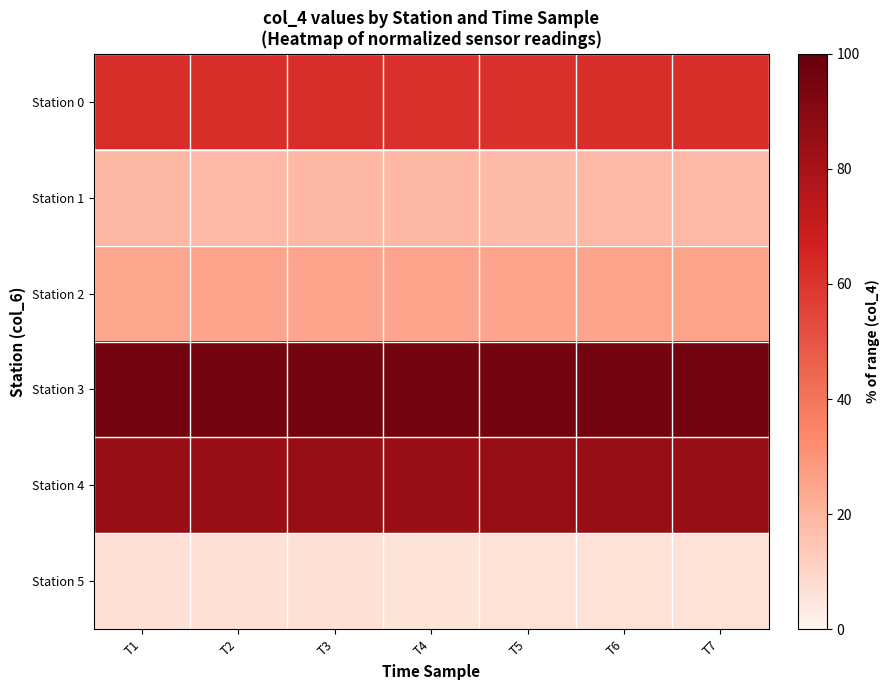

At how many categories does at least one series exceed 65?

7